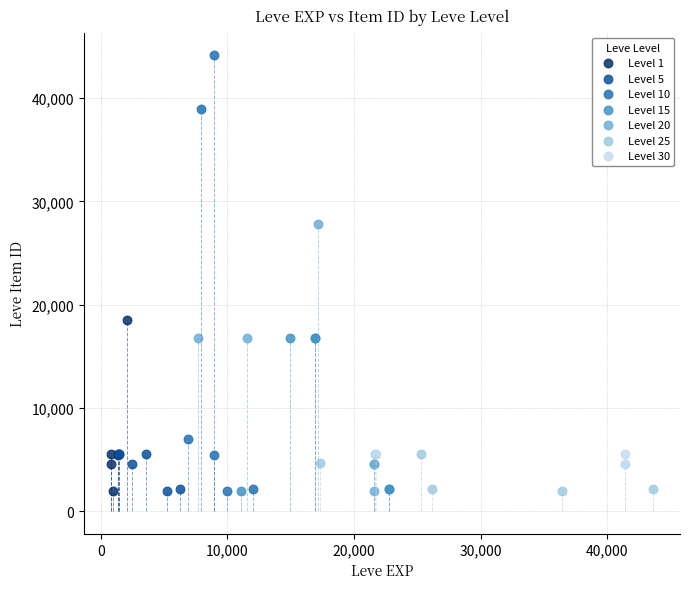

Which series has the largest Y range (max minus min)?

Level 10